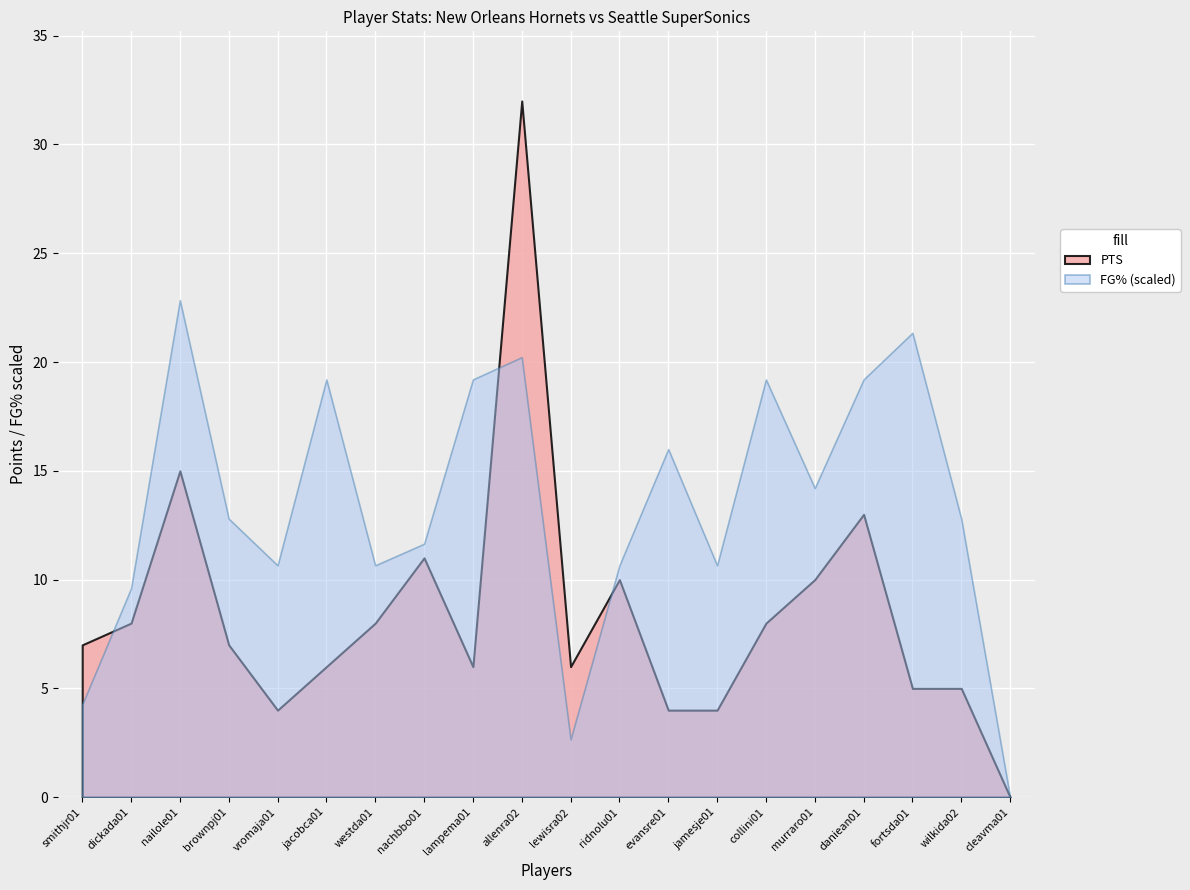

What is the difference between the second highest and minimum values?

15